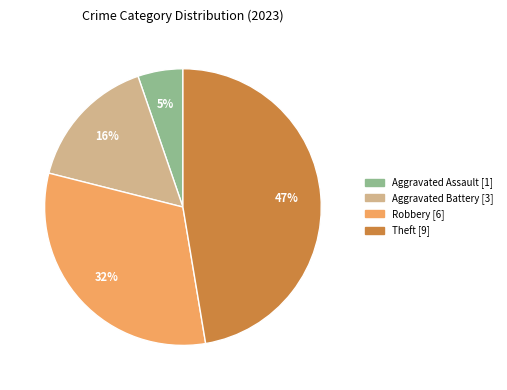

To the nearest percent, what is the average slice percentage?

25%